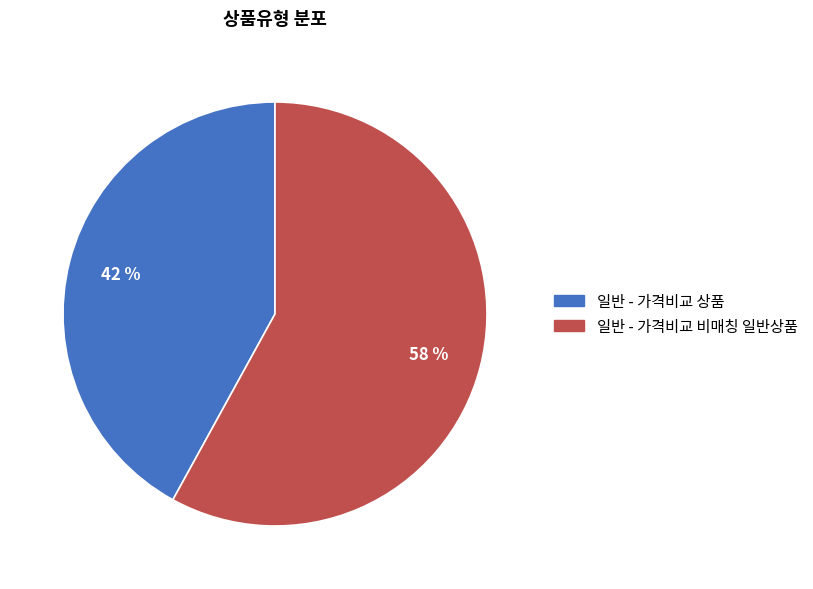

Approximately how many times larger is the value at 일반 - 가격비교 비매칭 일반상품 compared to 일반 - 가격비교 상품?

1.4